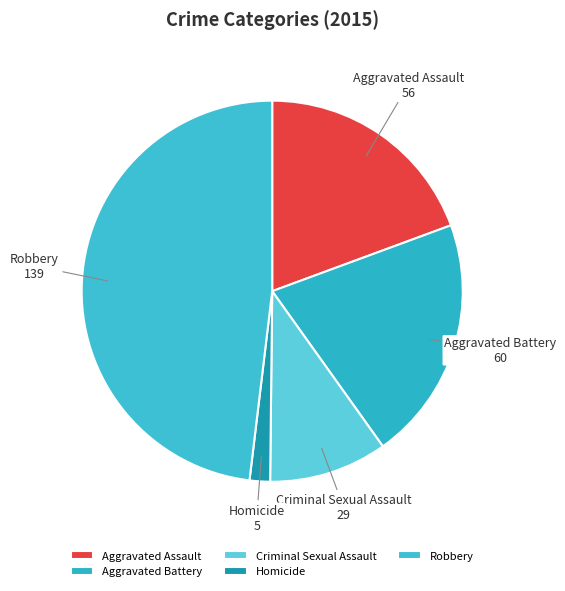

Rank the categories by value from lowest to highest.

Homicide, Criminal Sexual Assault, Aggravated Assault, Aggravated Battery, Robbery